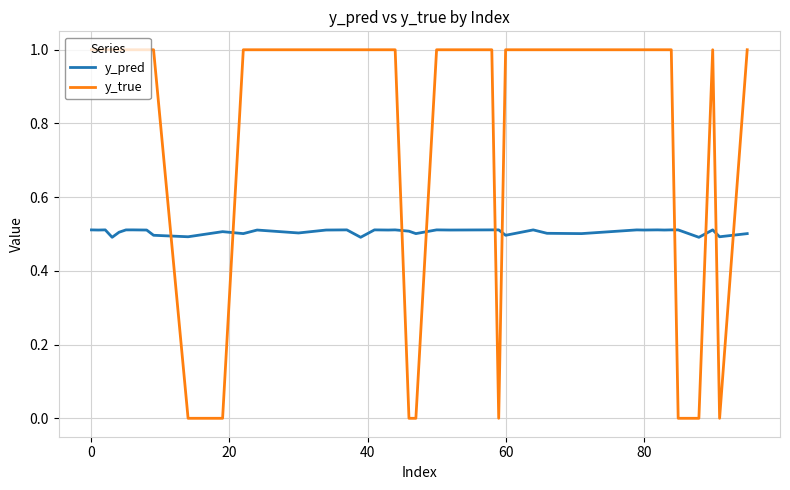

What is the maximum value shown in the chart?

1.0